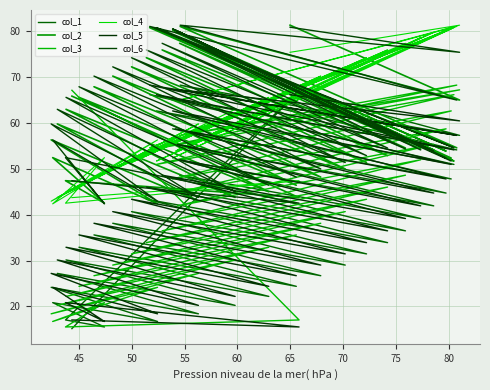

How many distinct data groups are displayed?

6